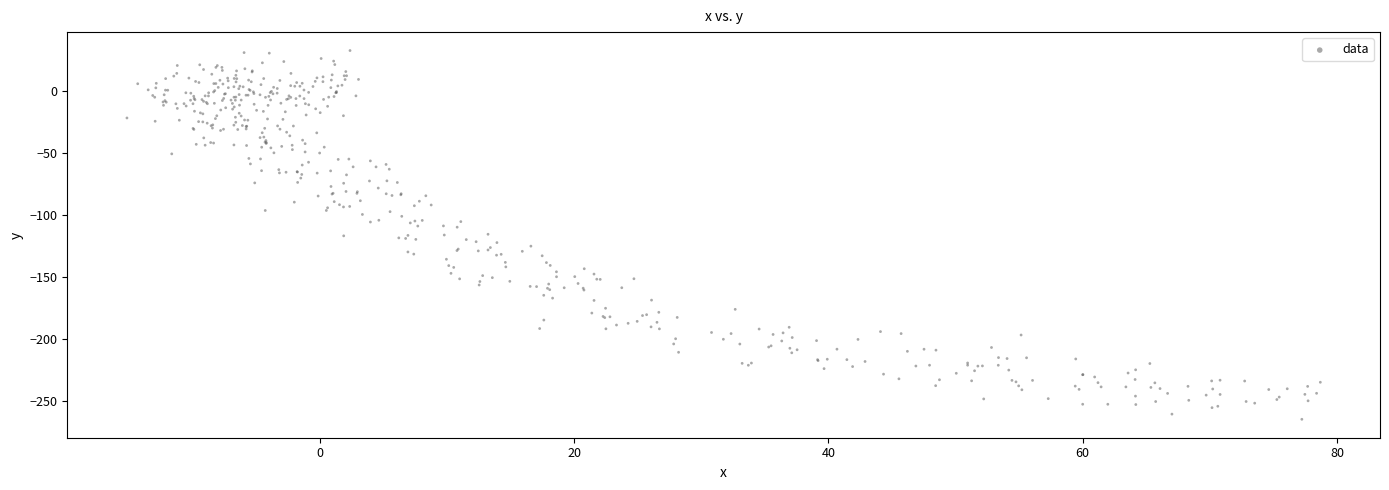

What is the range of Y values (max minus min)?

296.8